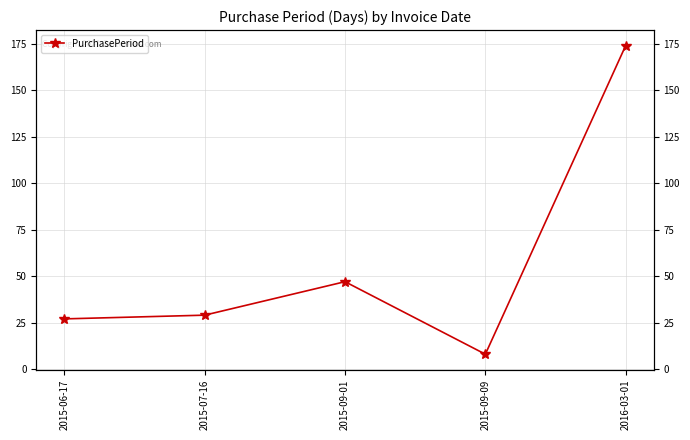

List the labels in order of value, largest first.

2016-03-01, 2015-09-01, 2015-07-16, 2015-06-17, 2015-09-09